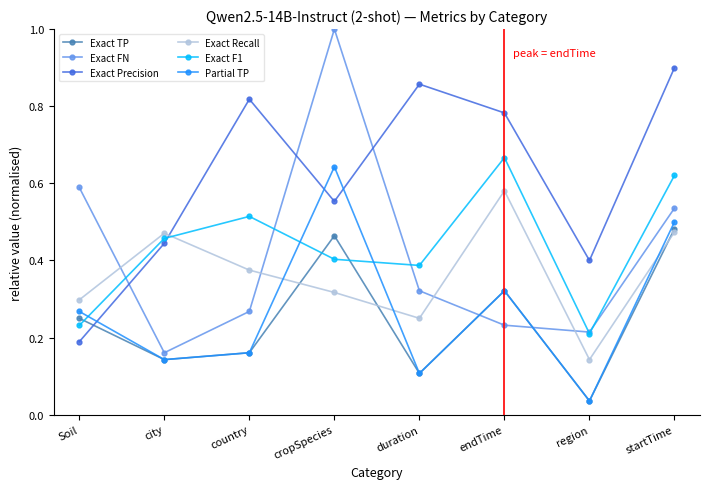

What is the sum of all Exact Recall values?

2.9